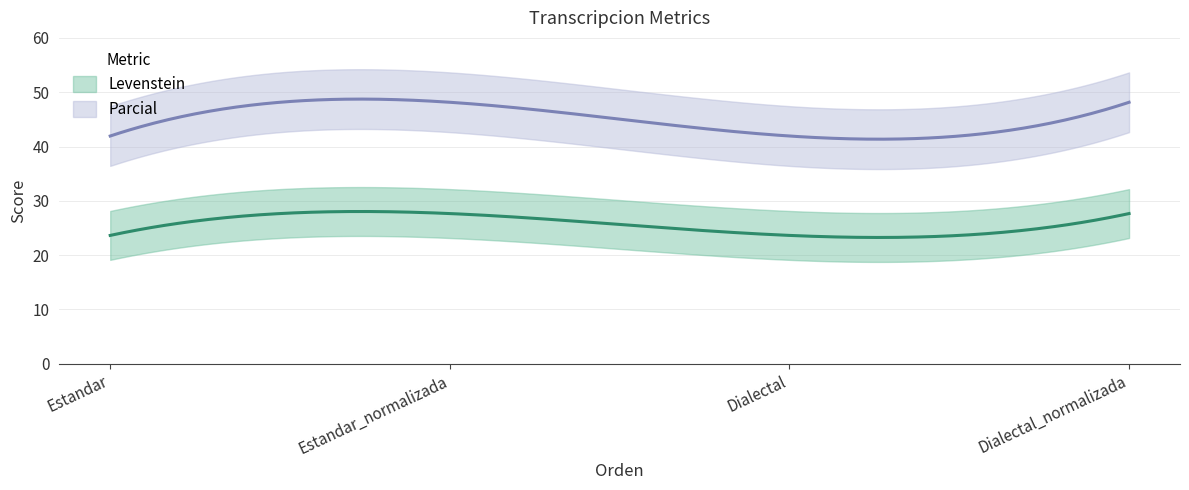

How many values in the Levenstein series exceed 27?

2